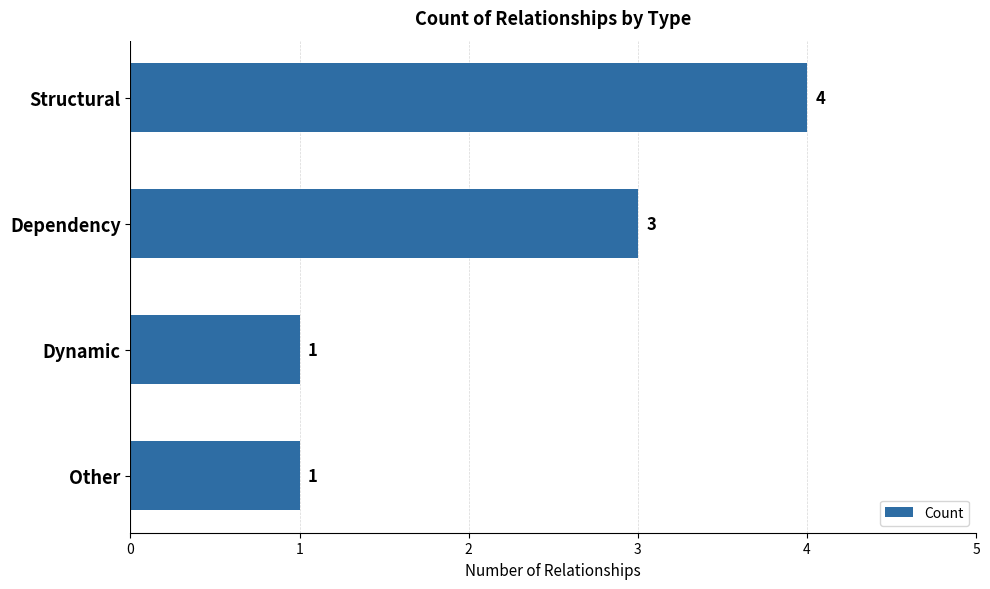

Between Other and Structural, which is larger?

Structural